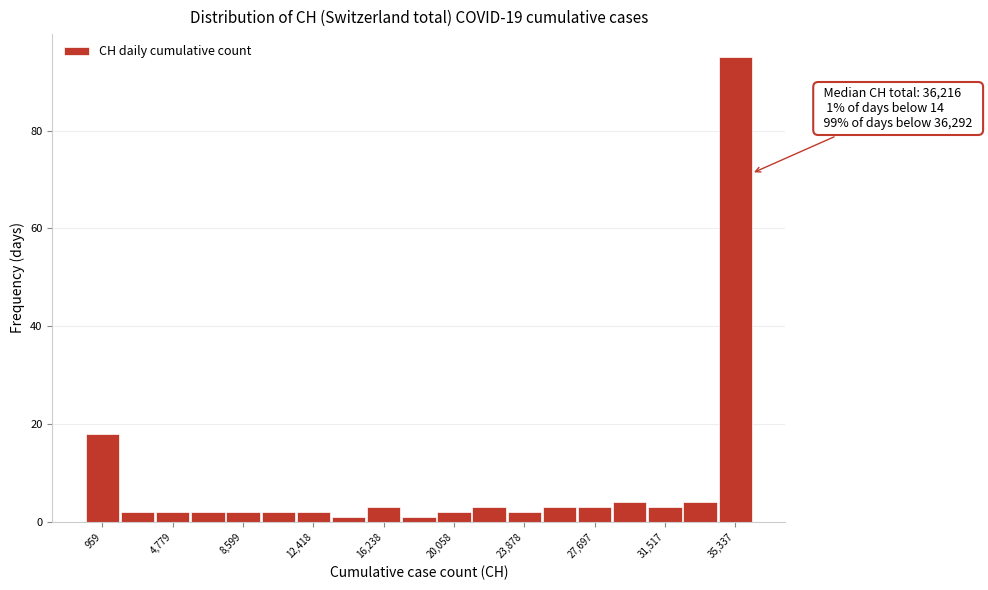

Read against the x-axis, roughly where is the centre of the tallest bar?

35500